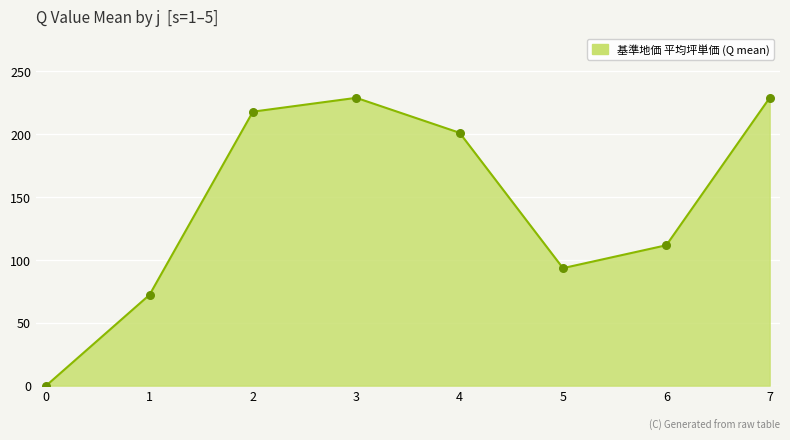

What is the change in value from 0 to 2?

+217.8